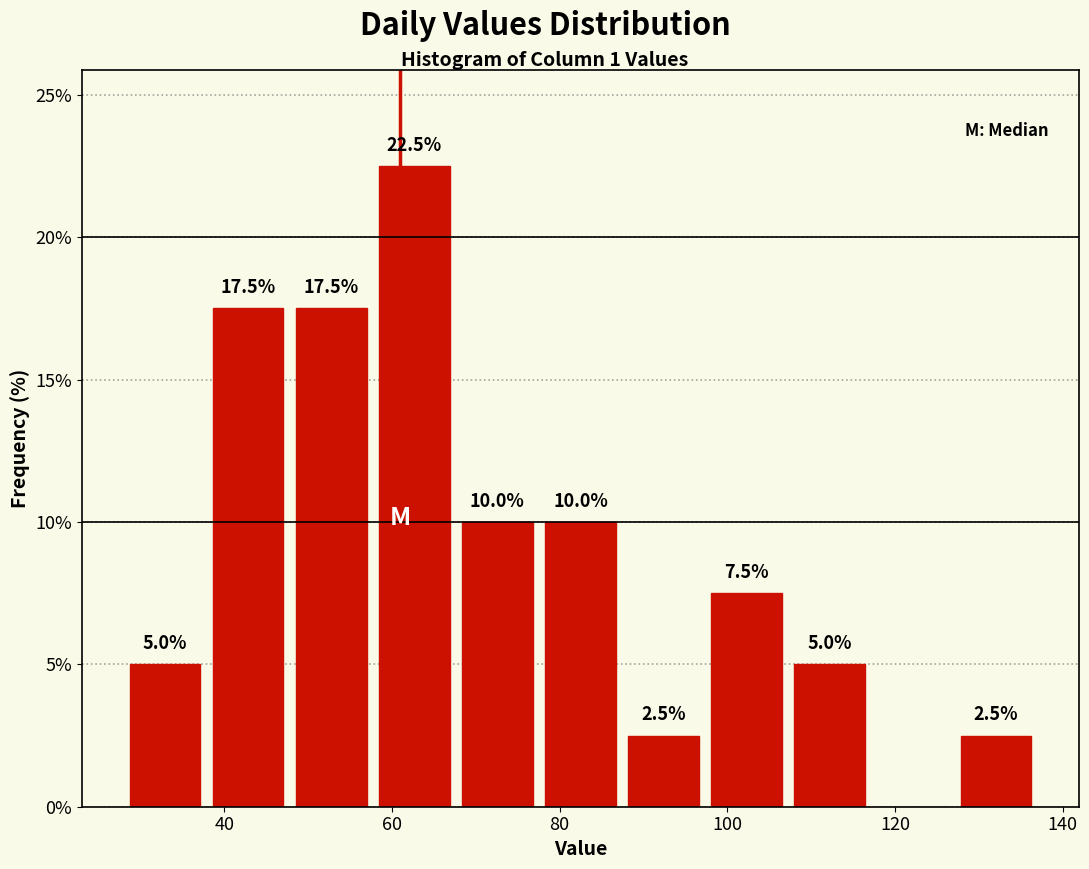

Which range on the x-axis has the tallest bar?

58 to 68